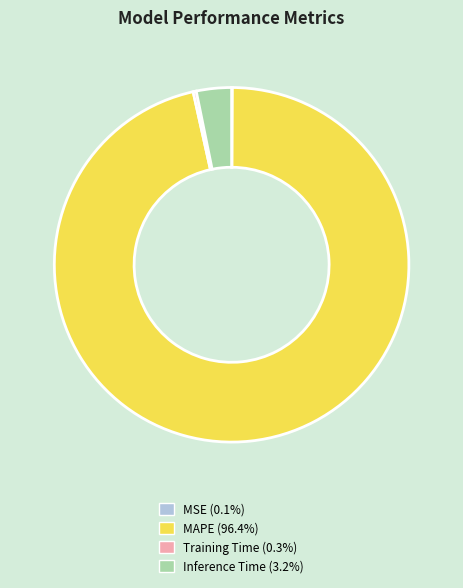

Is the sum of Inference Time and Training Time greater than half?

No